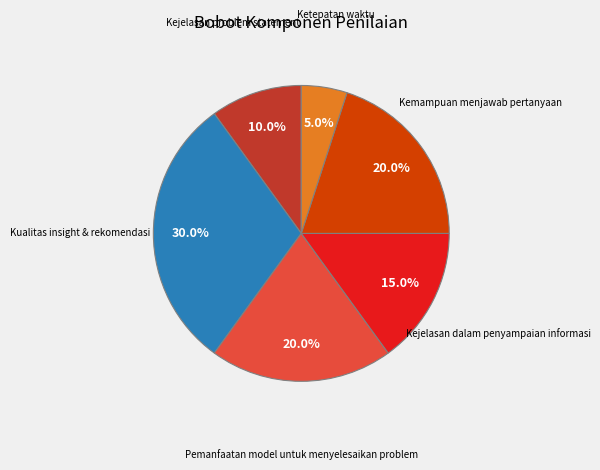

To the nearest percent, what percentage of the pie is Kualitas insight & rekomendasi?

30%